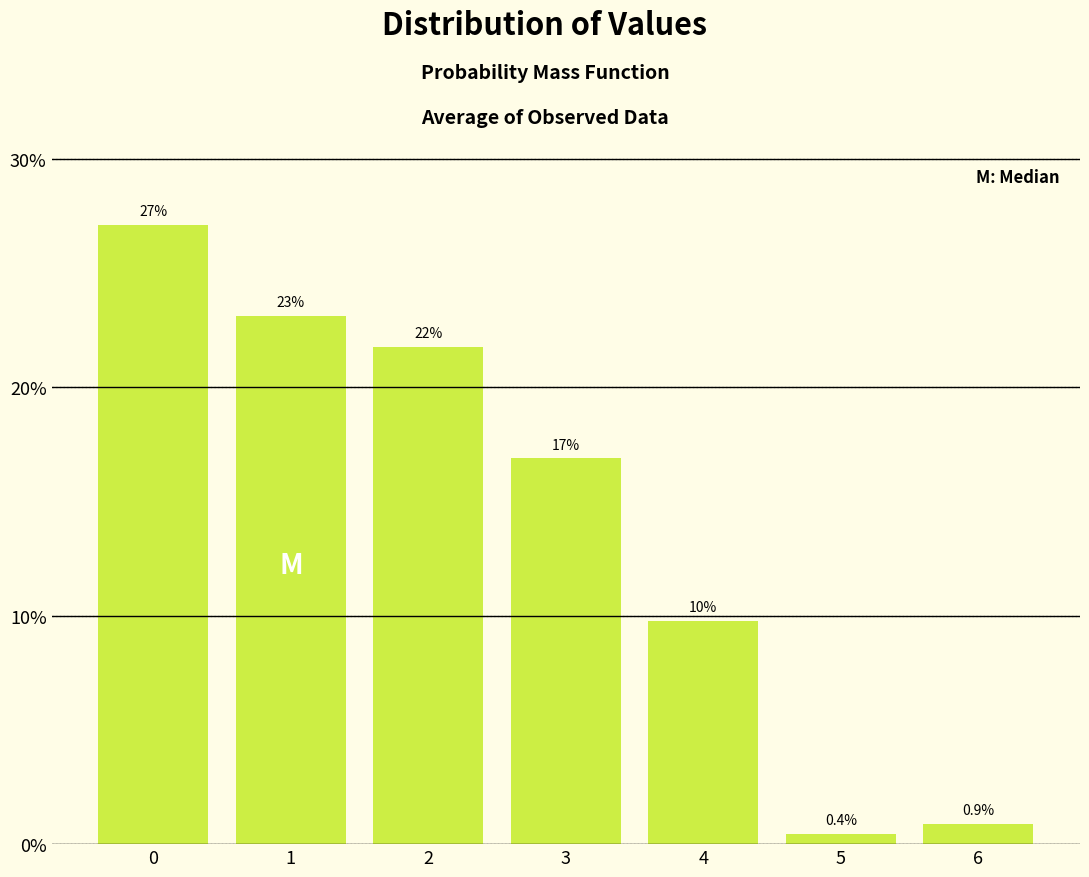

Reading left to right, list all the values displayed in this chart.

0=27.1	1=23.1	2=21.8	3=16.9	4=9.8	5=0.4	6=0.9